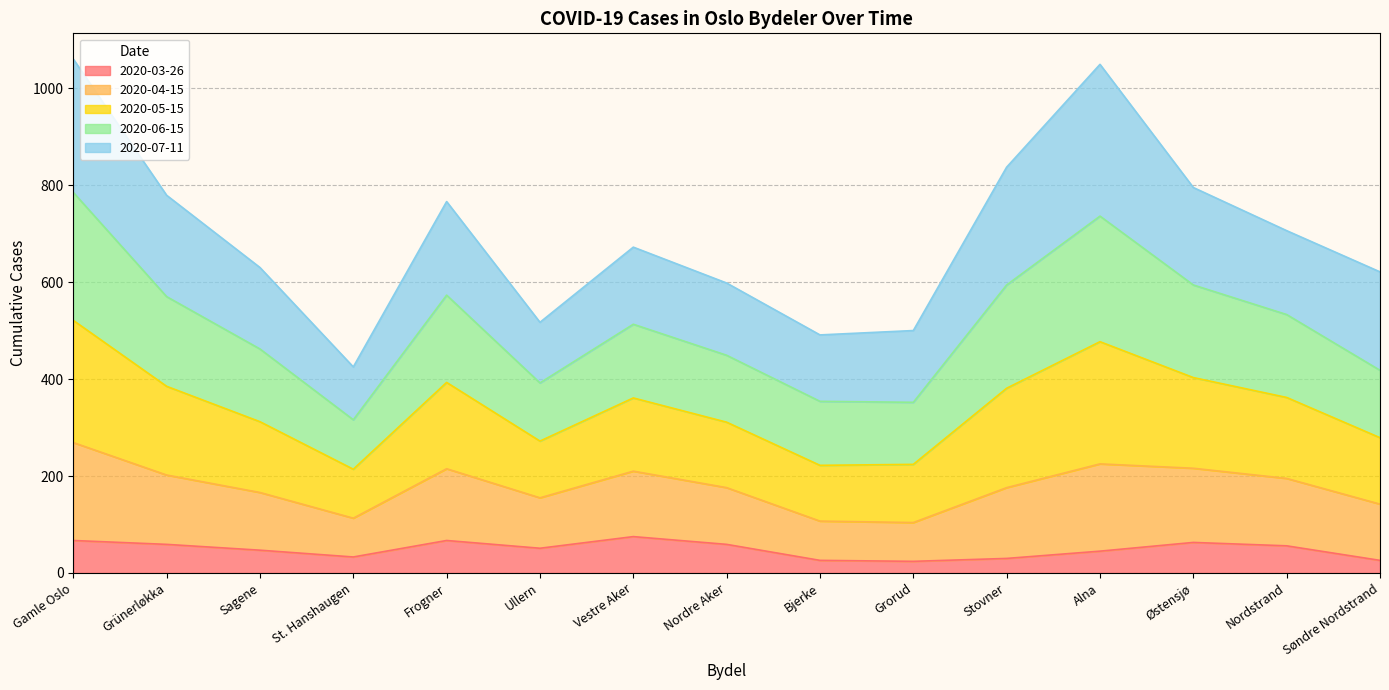

True or false: 2020-05-15 and 2020-04-15 cross at least once.

False